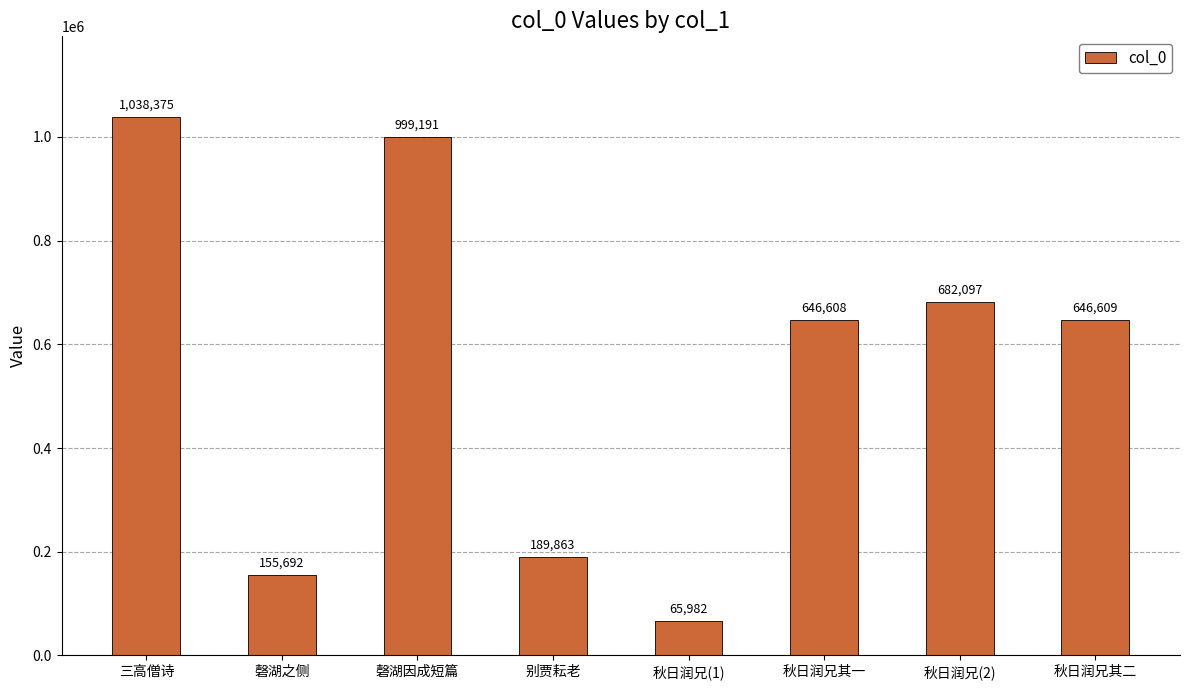

The chart shows a value of 1834282 at 三高僧诗. True or false?

False